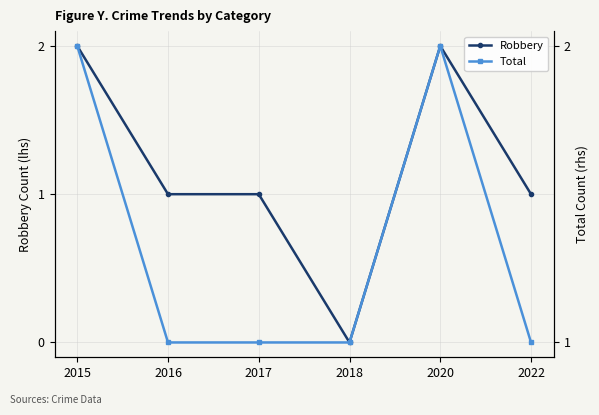

True or false: Total and Robbery cross at least once.

False